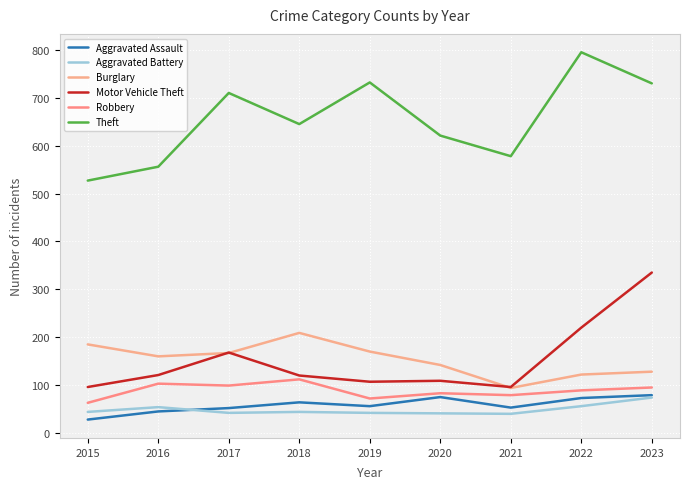

Reading left to right, transcribe all the data shown in this chart.

Aggravated Assault: 2015=28	2016=45	2017=52	2018=64	2019=56	2020=75	2021=53	2022=73	2023=79
Aggravated Battery: 2015=44	2016=54	2017=42	2018=44	2019=42	2020=41	2021=40	2022=56	2023=74
Burglary: 2015=185	2016=160	2017=167	2018=209	2019=170	2020=142	2021=94	2022=122	2023=128
Motor Vehicle Theft: 2015=96	2016=121	2017=168	2018=120	2019=107	2020=109	2021=96	2022=220	2023=335
Robbery: 2015=63	2016=103	2017=99	2018=112	2019=72	2020=83	2021=79	2022=89	2023=95
Theft: 2015=527	2016=556	2017=710	2018=645	2019=732	2020=621	2021=578	2022=795	2023=730